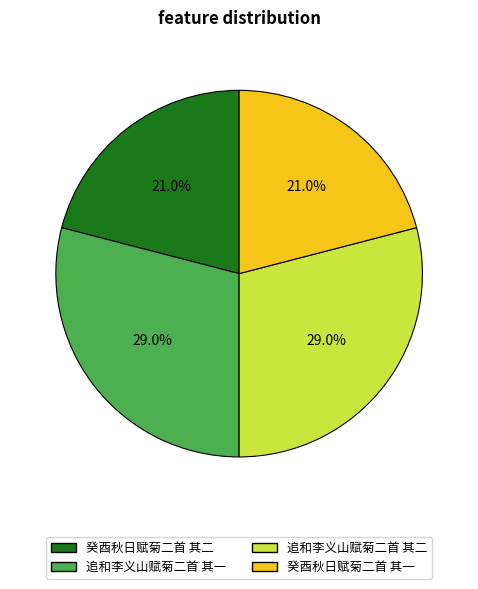

Approximately how many times larger is the value at 追和李义山赋菊二首 其一 compared to 癸酉秋日赋菊二首 其二?

1.4